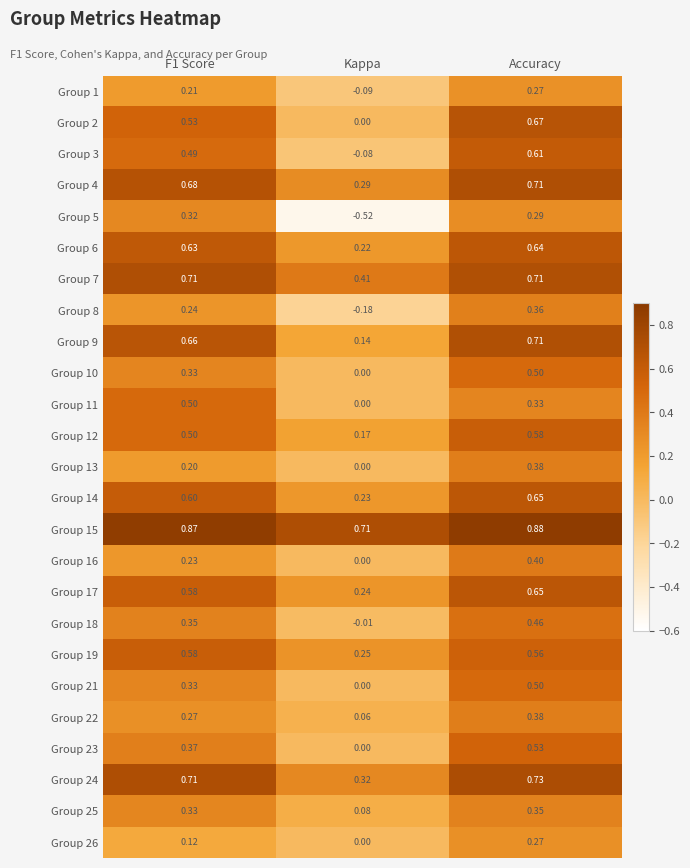

What is the difference between the highest and lowest values at Accuracy?

0.6